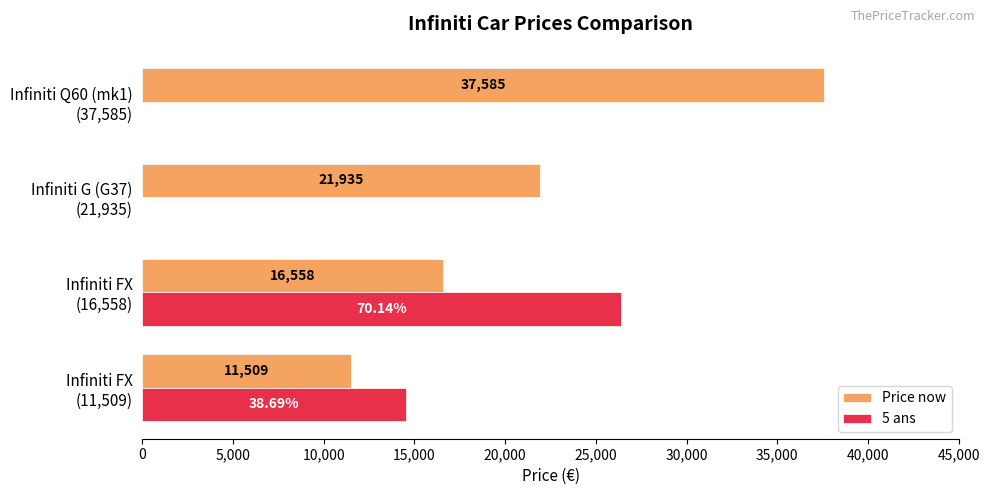

Which series has the largest total across all categories?

Price now